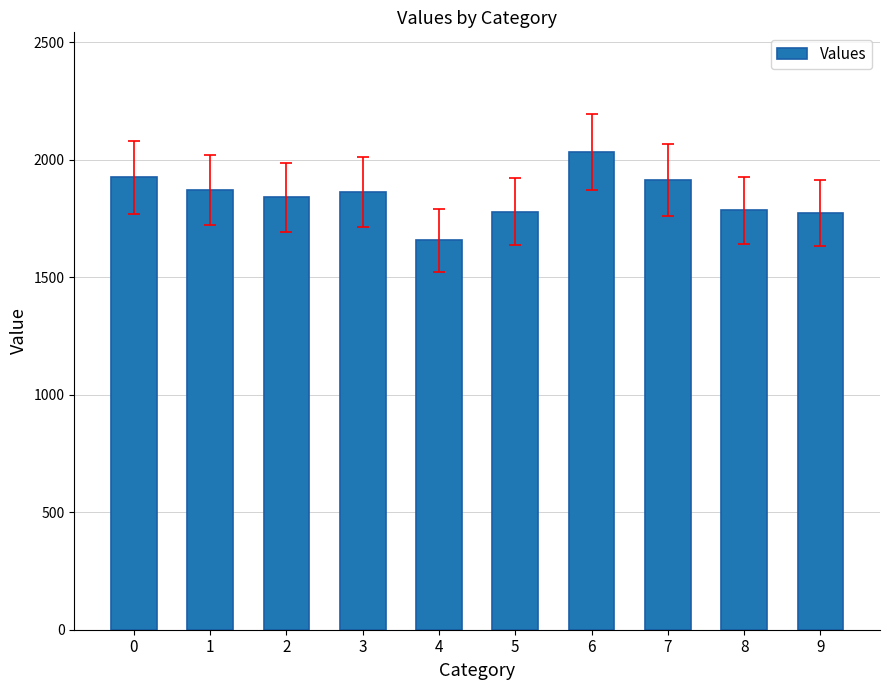

The chart shows a value of 962.4 at 7. True or false?

False